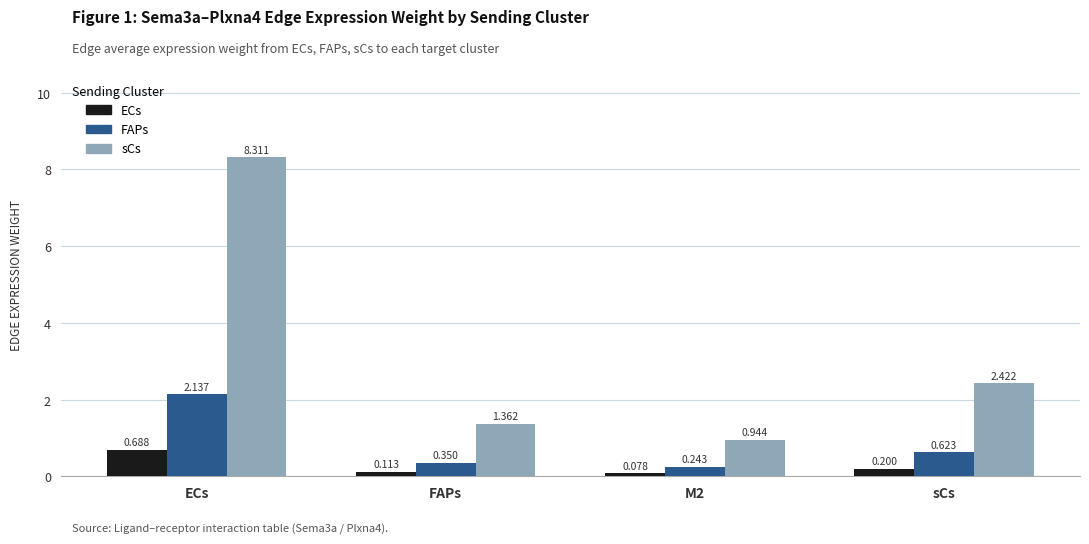

List the labels in order of ECs value, largest first.

ECs, sCs, FAPs, M2